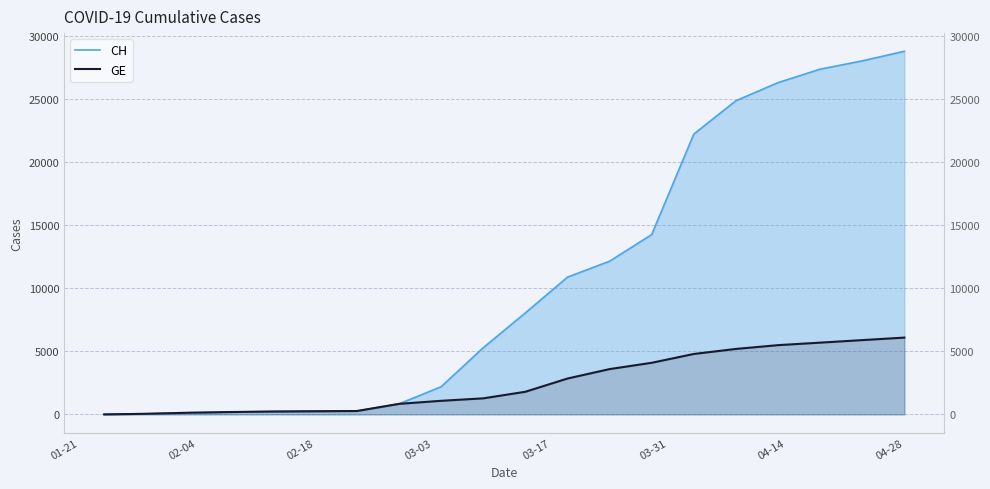

At which category is the sum across all series the highest?

04-28